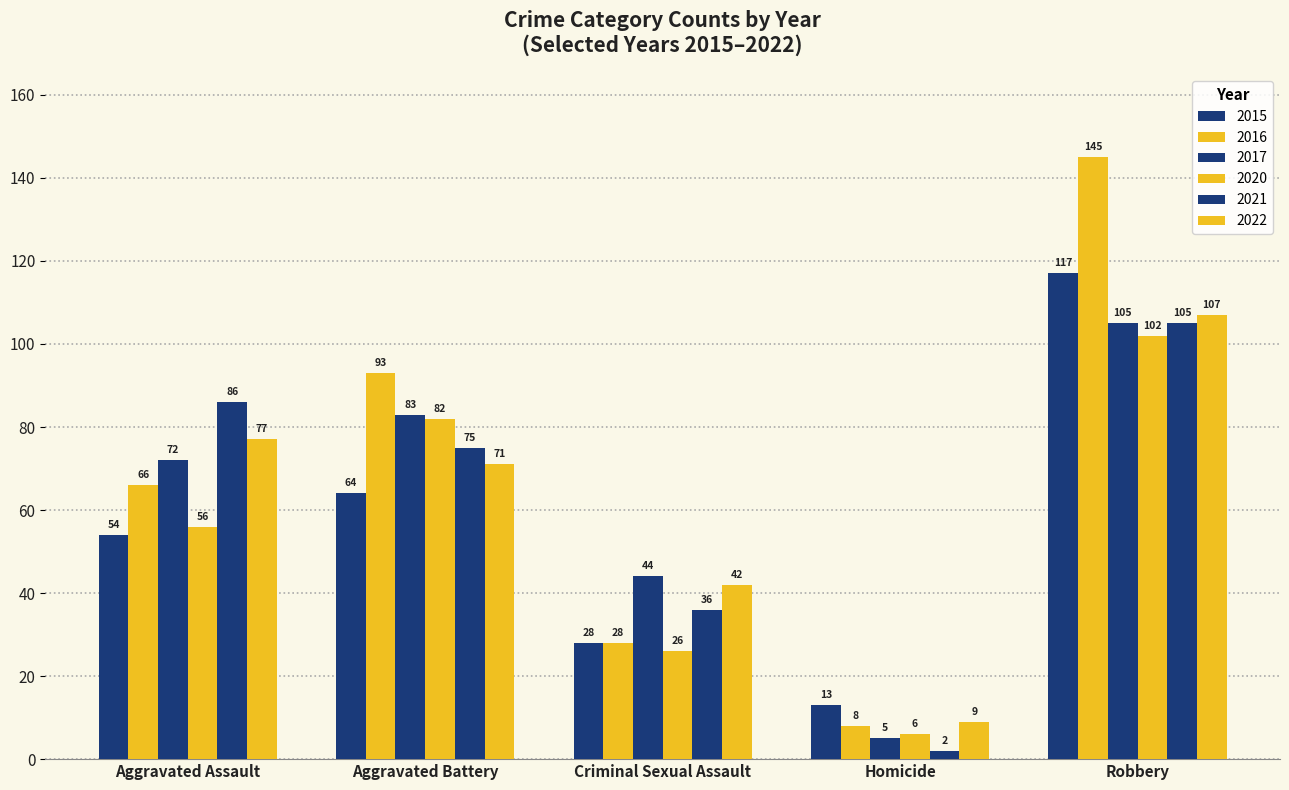

Between Aggravated Battery and Robbery, which is larger?

Robbery